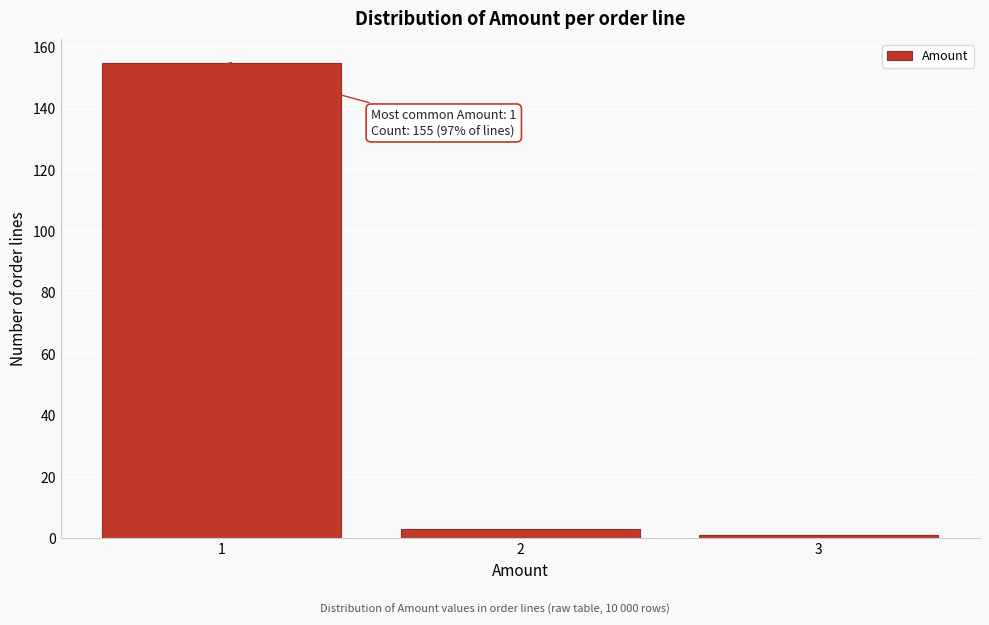

Over which range of the x-axis is the bar tallest?

0.5 to 1.5